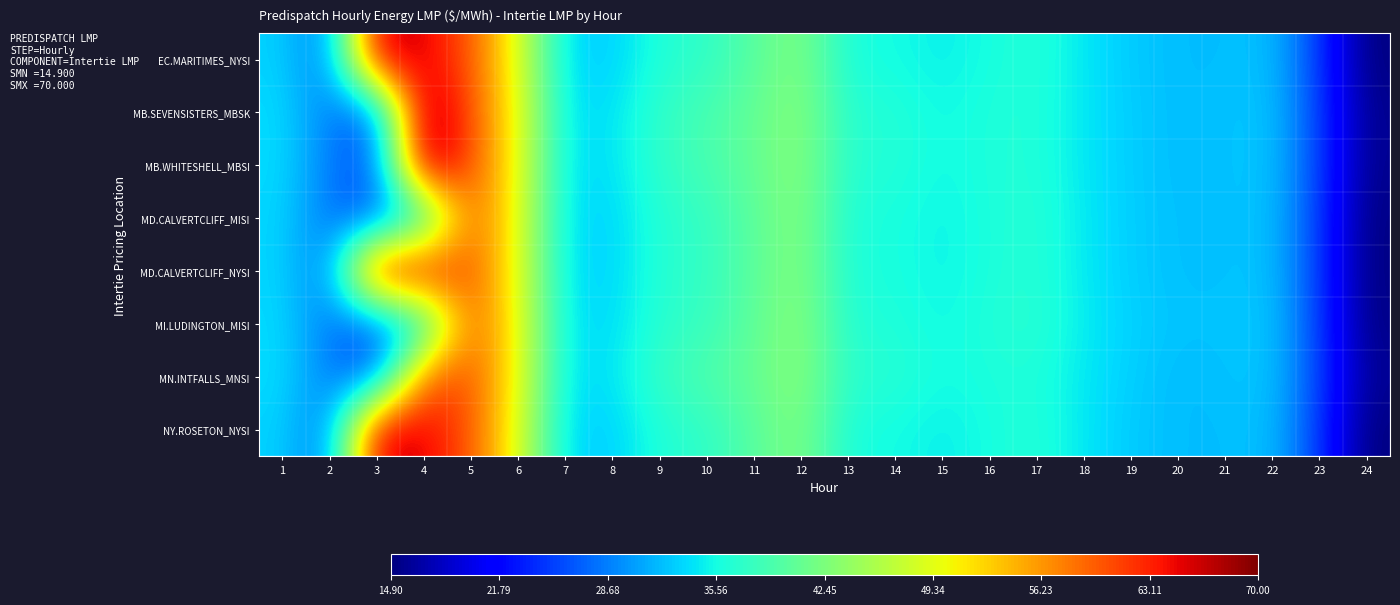

Reading left to right, list all the values displayed in this chart.

EC.MARITIMES_NYSI: 1=33.2	2=27.7	3=67.0	4=65.2	5=59.7	6=49.2	7=33.4	8=33.1	9=36.5	10=37.2	11=40.0	12=42.8	13=35.8	14=35.6	15=34.7	16=35.8	17=36.5	18=34.3	19=32.8	20=32.0	21=32.1	22=32.3	23=24.8	24=14.9
MB.SEVENSISTERS_MBSK: 1=33.8	2=28.5	3=26.3	4=70.0	5=60.1	6=50.0	7=33.8	8=34.0	9=37.4	10=38.9	11=40.8	12=43.2	13=36.5	14=36.5	15=35.3	16=36.2	17=36.4	18=34.3	19=32.9	20=32.0	21=32.3	22=32.6	23=25.2	24=15.6
MB.WHITESHELL_MBSI: 1=33.8	2=28.5	3=26.3	4=70.0	5=60.1	6=50.0	7=33.8	8=34.0	9=37.4	10=38.9	11=40.8	12=43.2	13=36.5	14=36.5	15=35.3	16=36.2	17=36.4	18=34.3	19=32.9	20=32.0	21=32.3	22=32.6	23=25.2	24=15.6
MD.CALVERTCLIFF_MISI: 1=33.5	2=27.9	3=25.9	4=33.7	5=59.9	6=49.6	7=33.7	8=33.4	9=36.7	10=37.5	11=40.3	12=43.0	13=36.0	14=35.9	15=35.0	16=36.0	17=36.7	18=34.5	19=33.0	20=32.2	21=32.3	22=32.5	23=24.9	24=15.0
MD.CALVERTCLIFF_NYSI: 1=33.5	2=27.9	3=67.2	4=65.6	5=59.9	6=49.6	7=33.7	8=33.4	9=36.7	10=37.5	11=40.3	12=43.0	13=36.0	14=35.9	15=35.0	16=36.0	17=36.7	18=34.5	19=33.0	20=32.2	21=32.3	22=32.5	23=24.9	24=15.0
MI.LUDINGTON_MISI: 1=33.7	2=28.2	3=26.1	4=34.0	5=60.0	6=50.0	7=34.0	8=33.6	9=37.0	10=37.8	11=40.5	12=43.3	13=36.3	14=36.3	15=35.3	16=36.3	17=36.9	18=34.6	19=33.2	20=32.4	21=32.5	22=32.7	23=25.0	24=15.2
MN.INTFALLS_MNSI: 1=33.9	2=28.6	3=26.3	4=60.0	5=60.2	6=50.2	7=33.7	8=34.1	9=37.8	10=39.4	11=40.9	12=43.4	13=36.8	14=36.8	15=35.5	16=36.0	17=36.2	18=34.4	19=33.0	20=31.9	21=32.3	22=32.6	23=25.3	24=15.9
NY.ROSETON_NYSI: 1=33.2	2=27.7	3=67.0	4=65.2	5=59.7	6=49.2	7=33.4	8=33.1	9=36.5	10=37.2	11=40.0	12=42.8	13=35.8	14=35.6	15=34.7	16=35.8	17=36.5	18=34.3	19=32.8	20=32.0	21=32.1	22=32.3	23=24.8	24=14.9